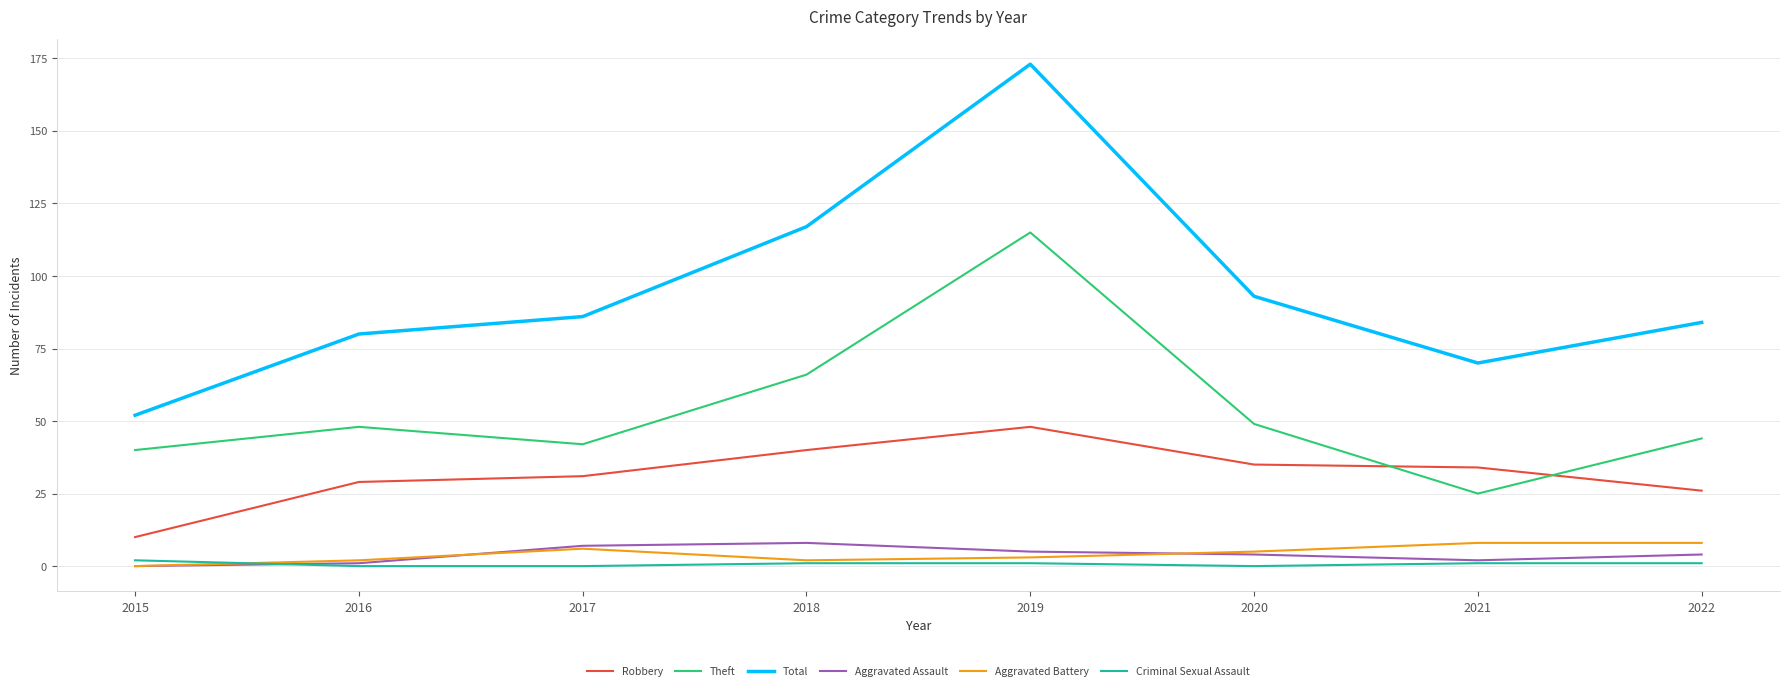

True or false: Total has more than 1 interior local peaks.

False